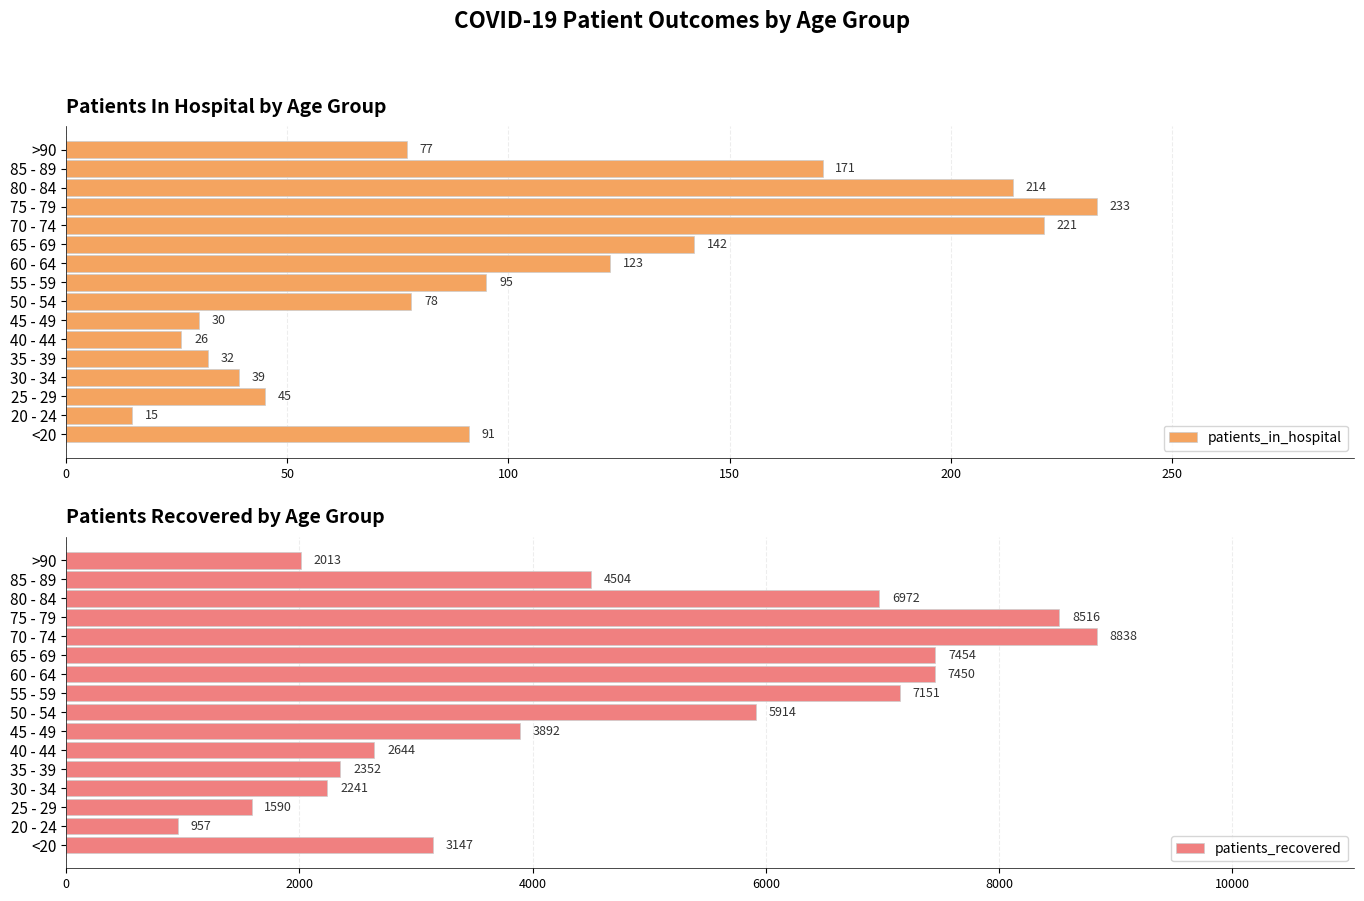

What is the highest value of the patients_in_hospital series?

233